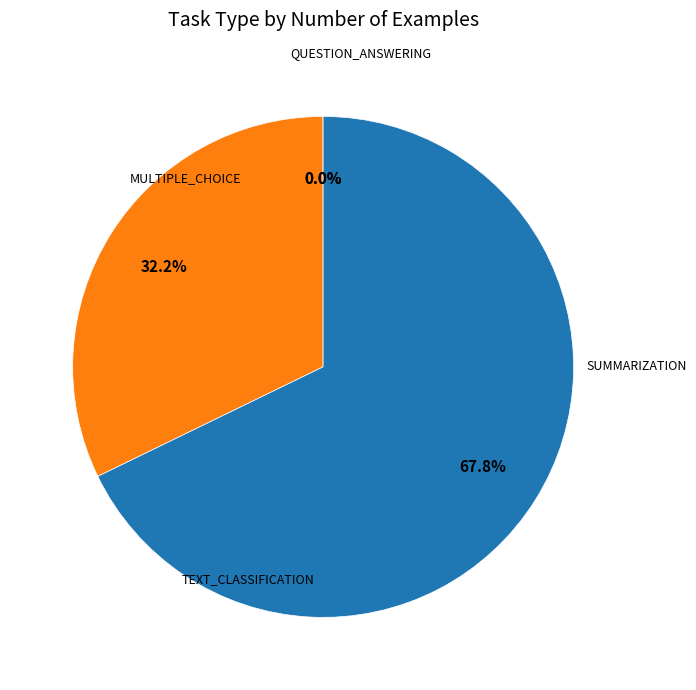

Is there a majority slice in this chart?

Yes